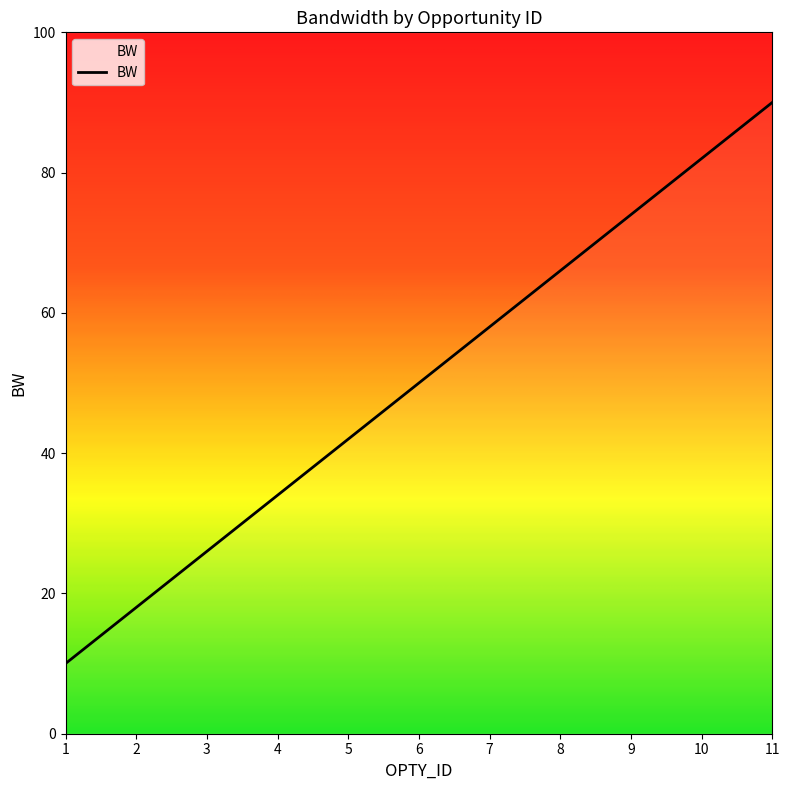

What is the approximate value at 1, to the nearest 10?

10